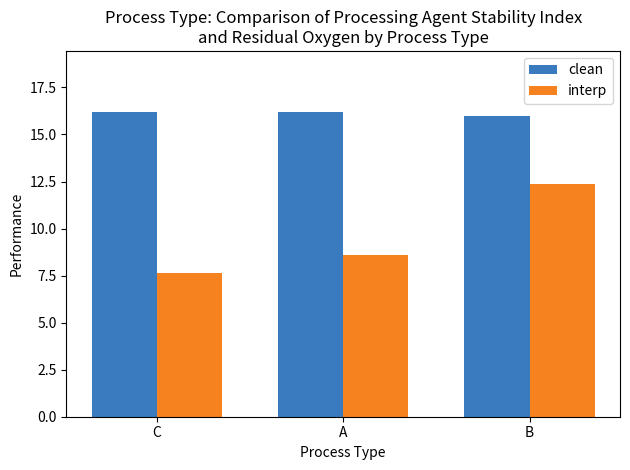

At which label does interp first exceed 8?

A